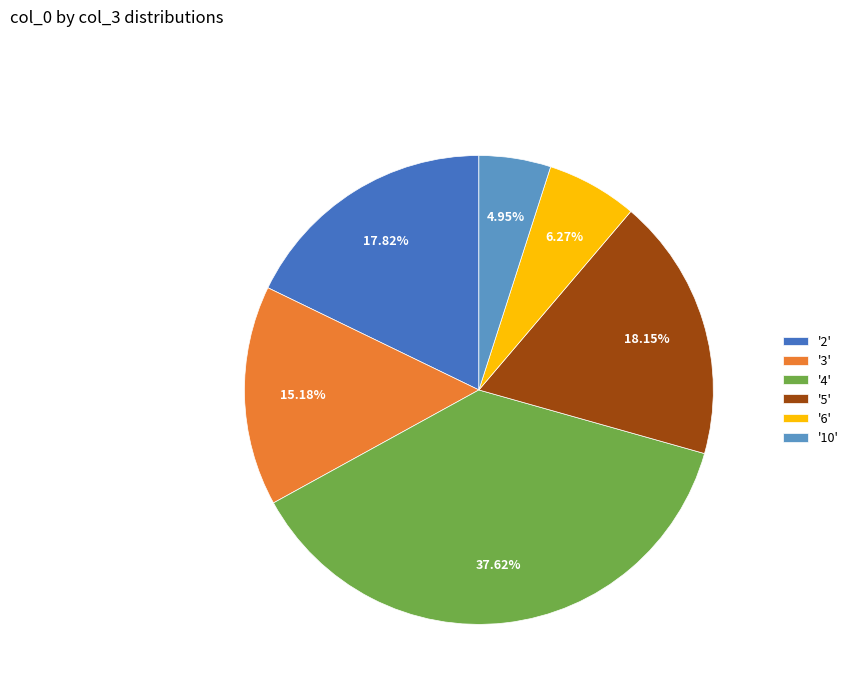

How many slices are in this pie chart?

6